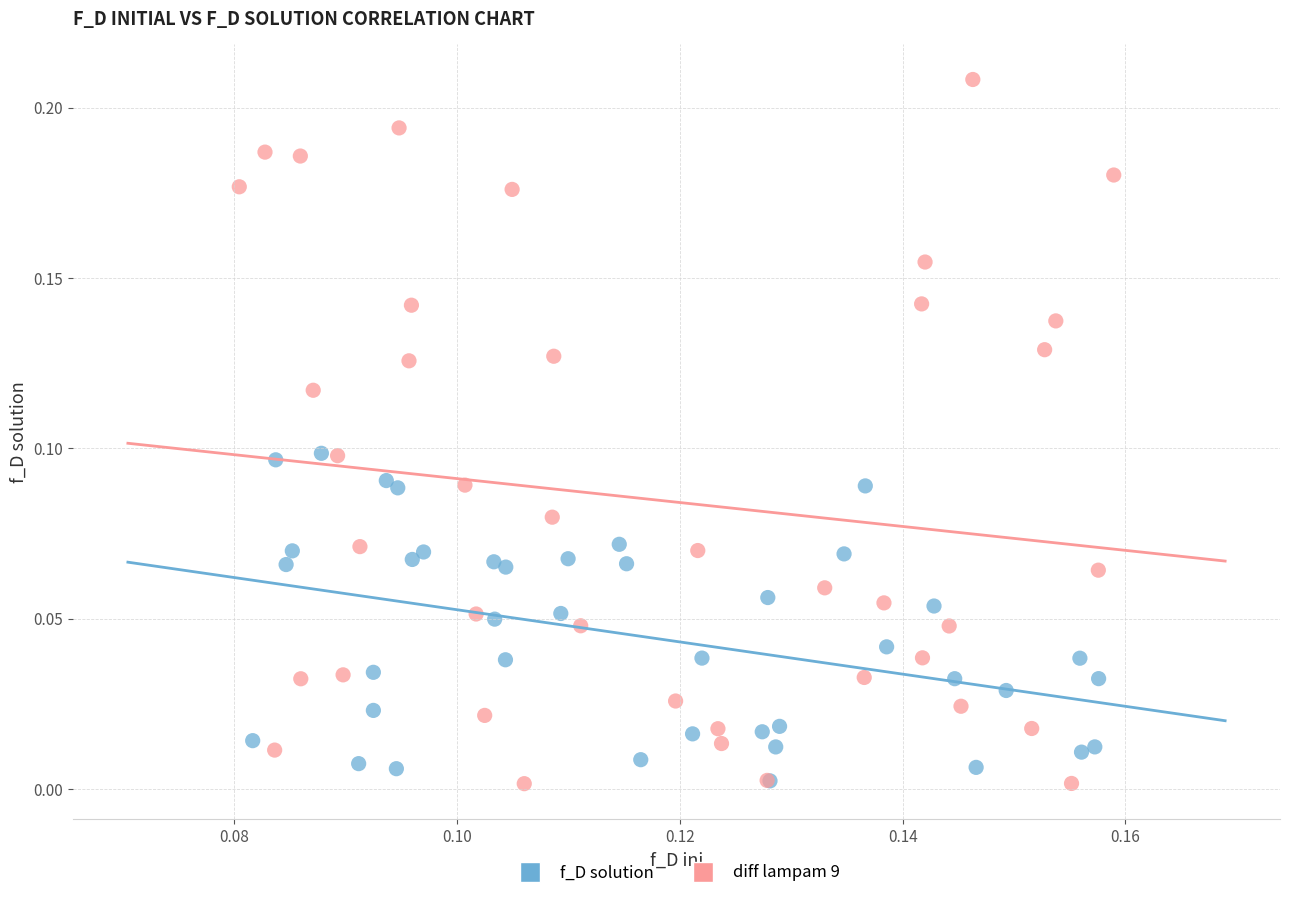

Which series contains the highest Y value?

diff lampam 9